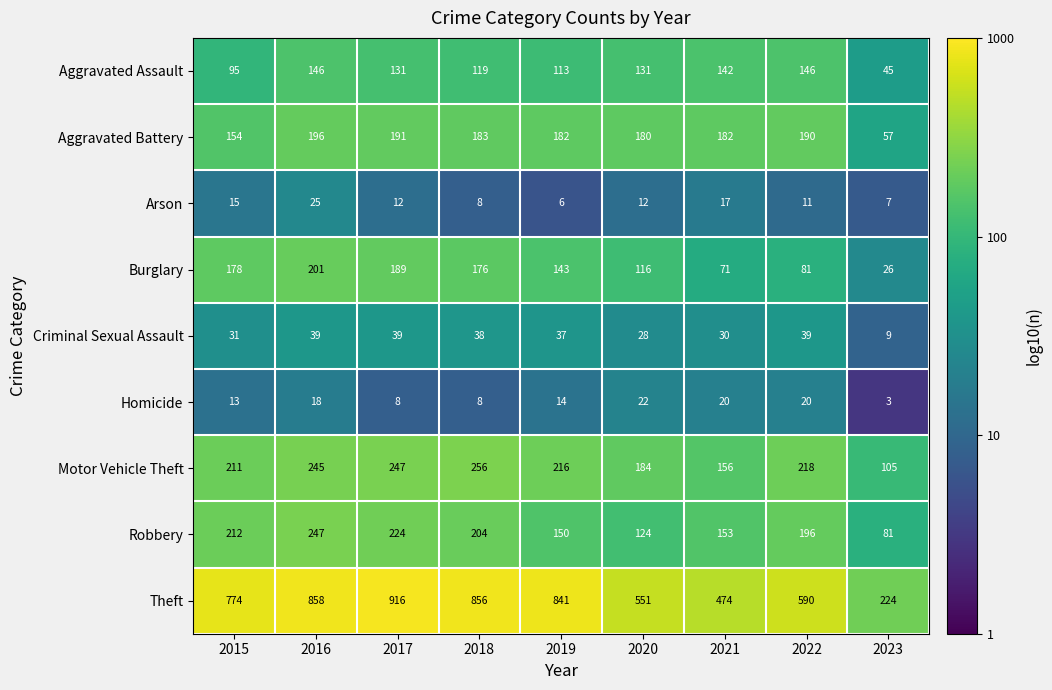

What value does the Motor Vehicle Theft series have at 2015?

211